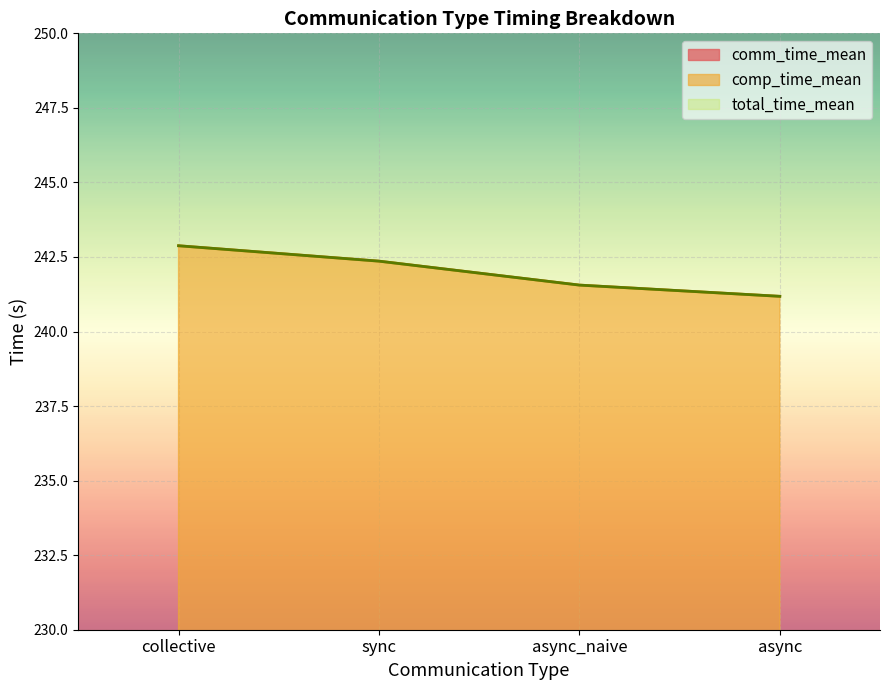

Is the value of comm_time_mean at async_naive greater than the value of total_time_mean at sync?

No